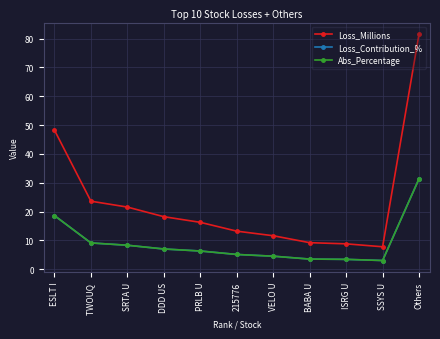

At how many categories does at least one series exceed 61?

1